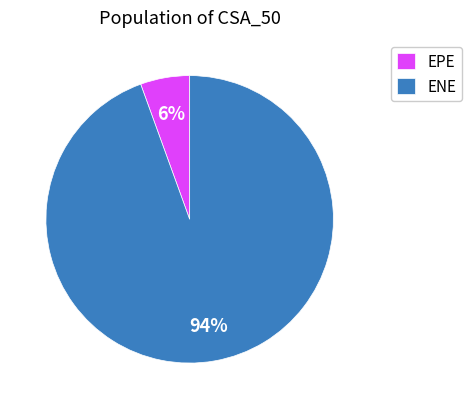

The ENE slice represents 94% of the pie. True or false?

True